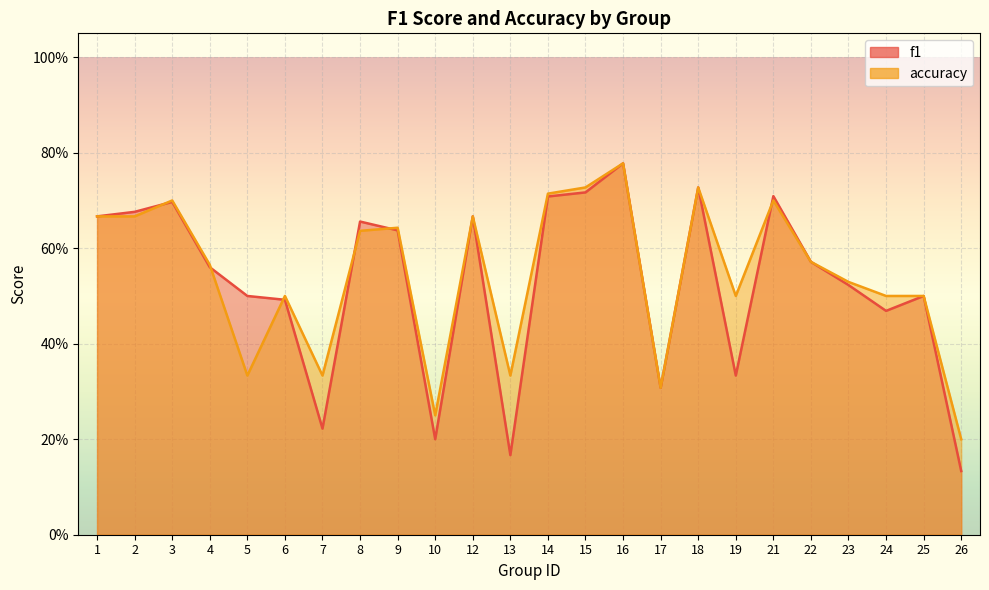

Count the number of data series in this chart.

2